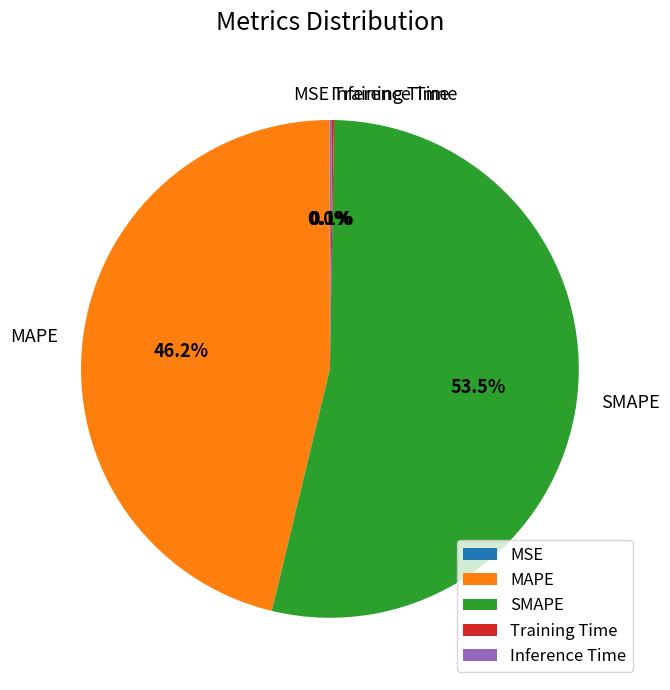

Which has a higher value, MAPE or SMAPE?

SMAPE